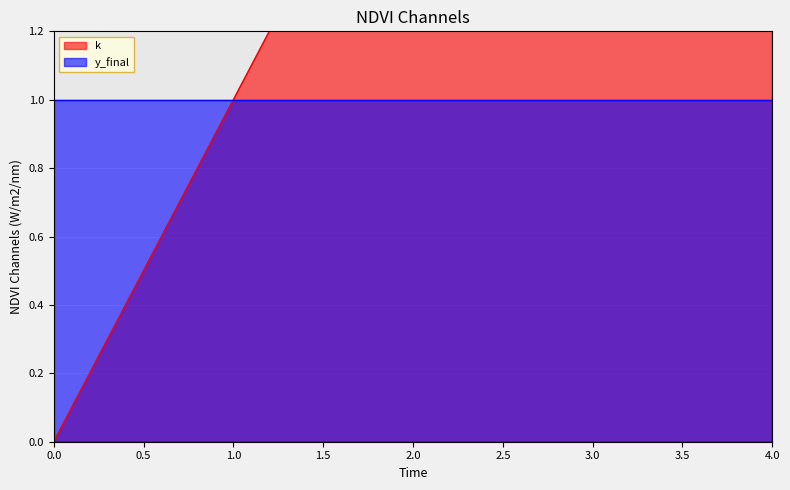

What is the value of the 5th point from the left?

4